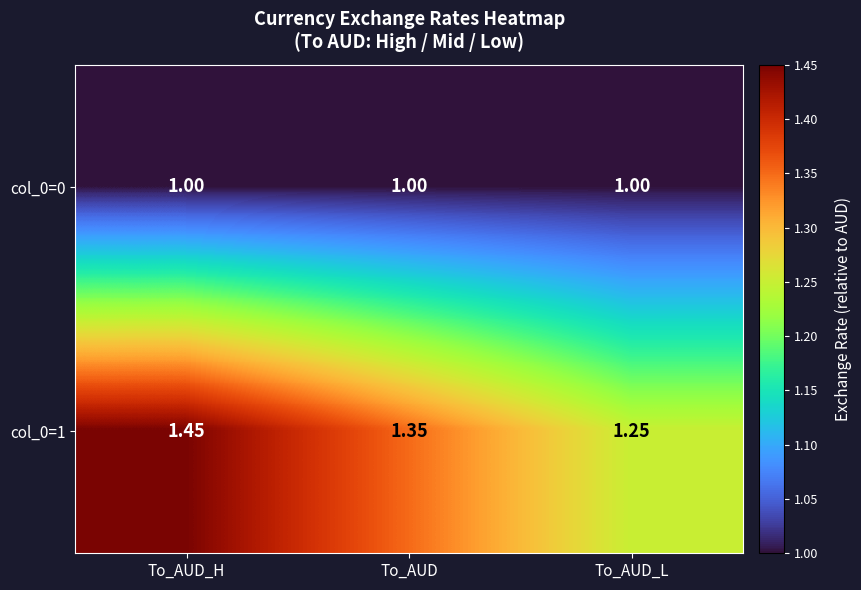

At which category is the sum across all series the highest?

To_AUD_H